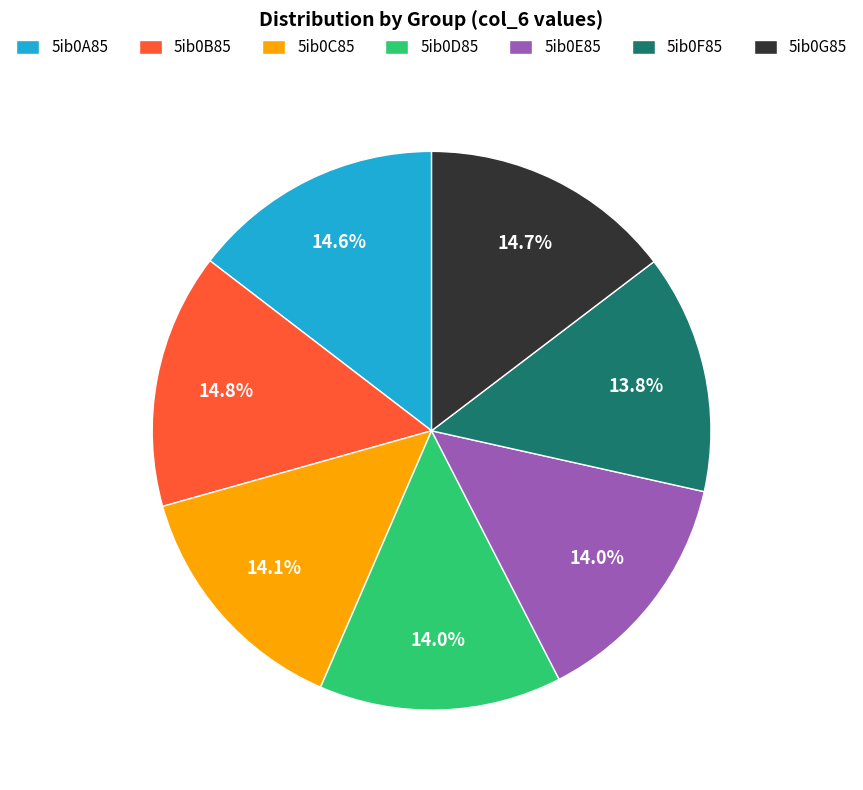

Does 5ib0F85 represent more than half of the total?

No